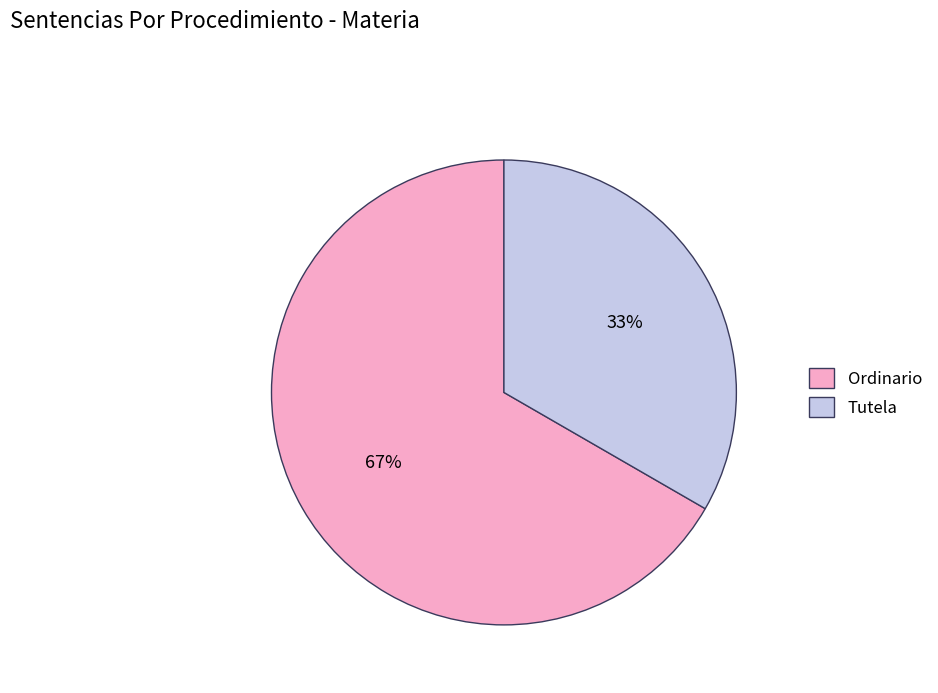

To the nearest percent, what portion does Ordinario represent?

67%